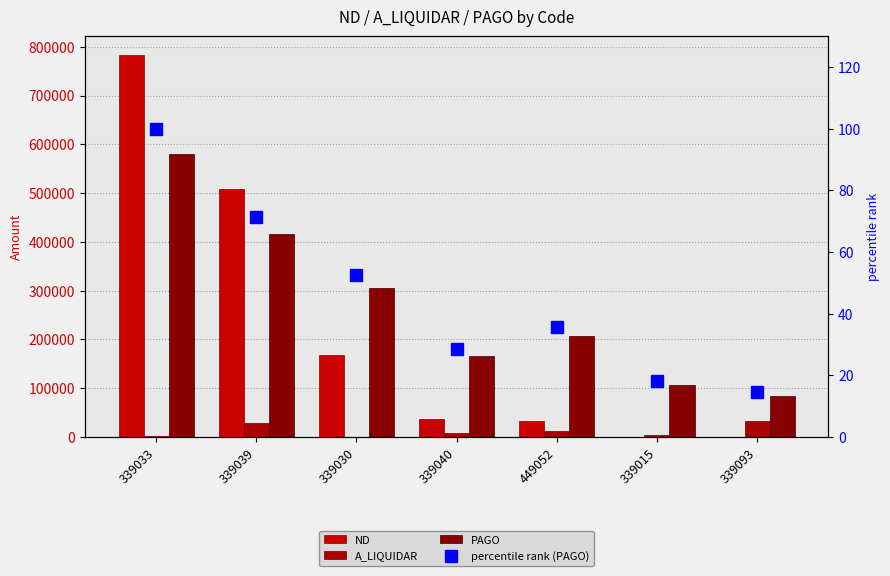

What is the label of the 2nd bar from the right?

339015